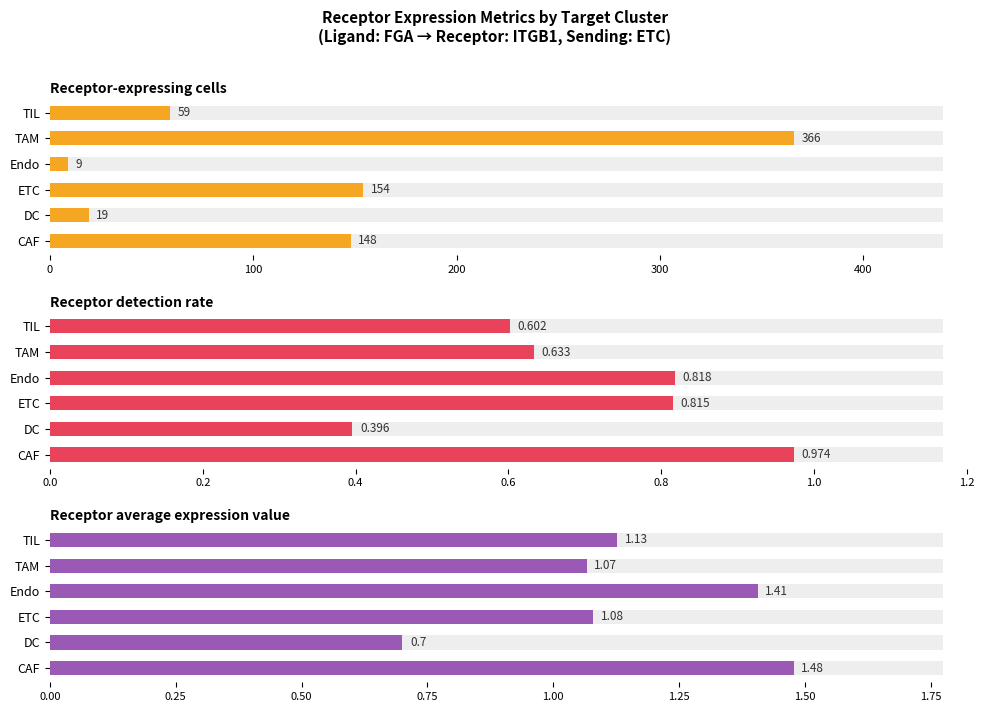

True or false: Receptor-expressing cells has a value of 26.3 at TIL.

False